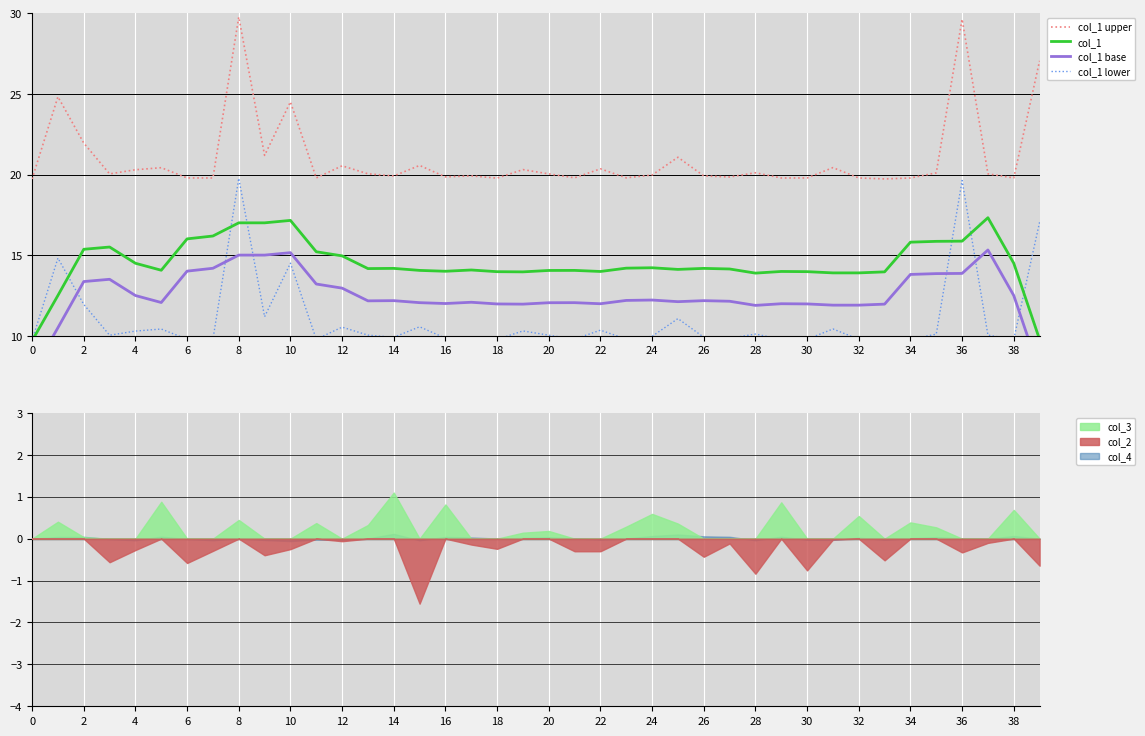

Between 27 and 35, which is larger?

35